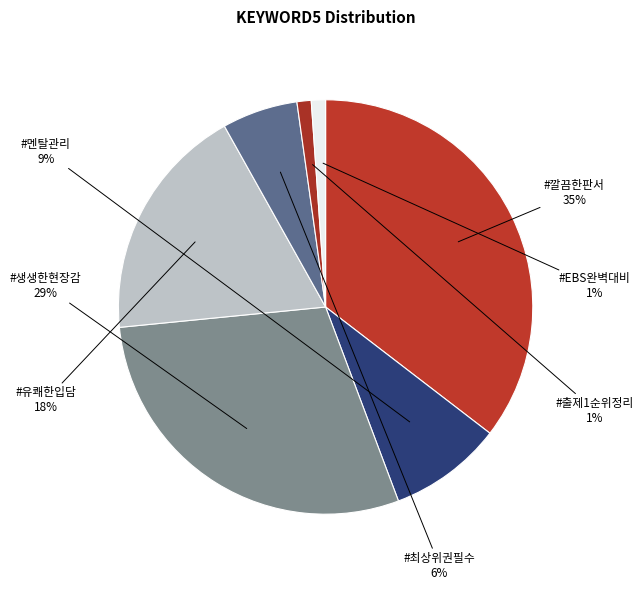

How many slices are in this pie chart?

7